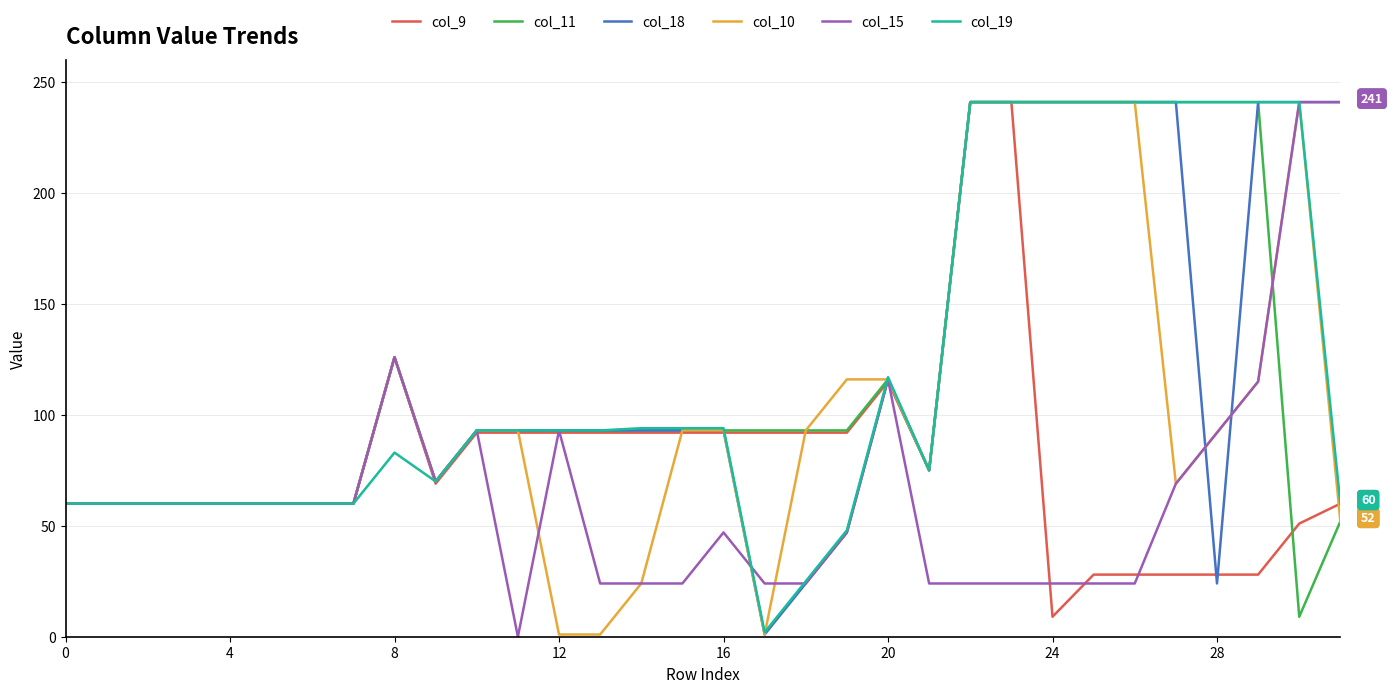

What is the greatest value displayed?

241